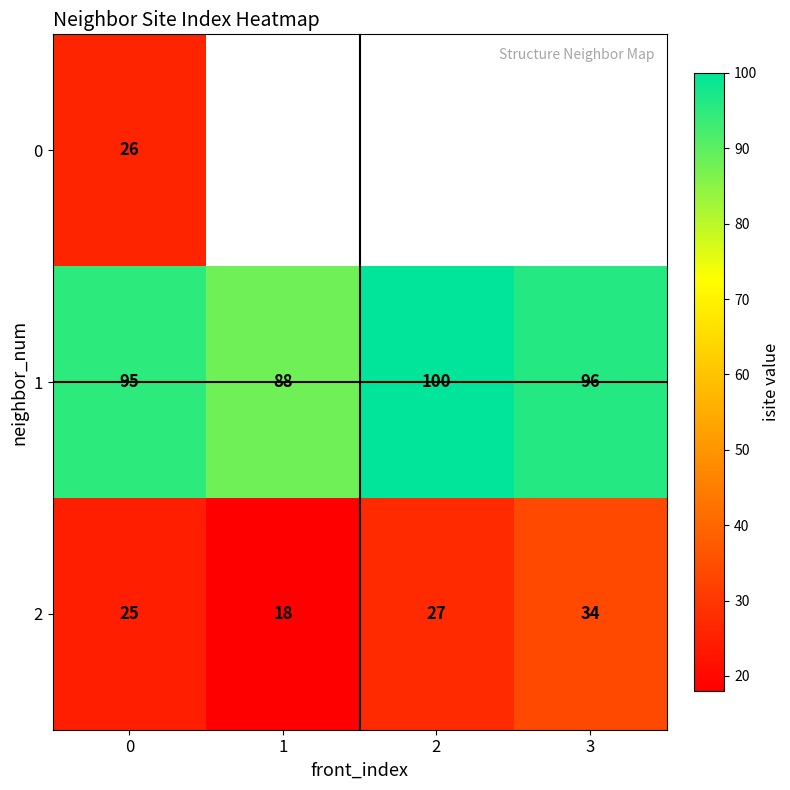

Is it true that 1 equals 88 at 1?

True